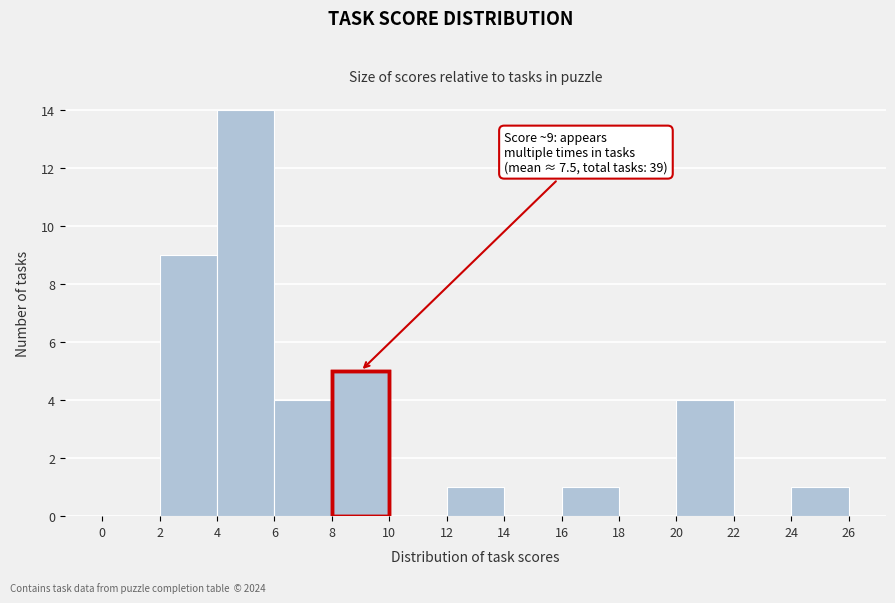

Over which range of the x-axis is the bar tallest?

4 to 6